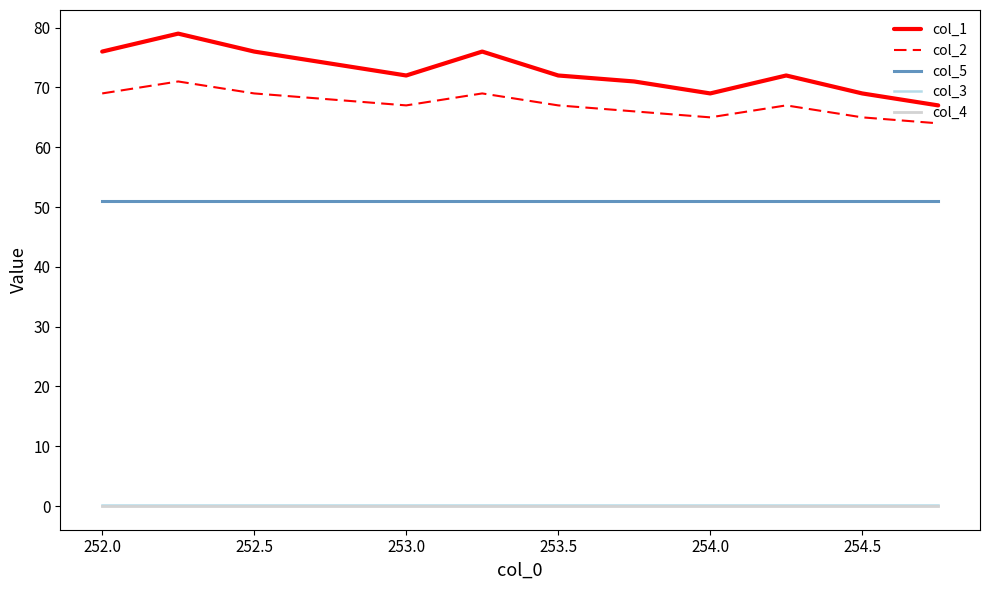

Which series has the largest total across all categories?

col_1